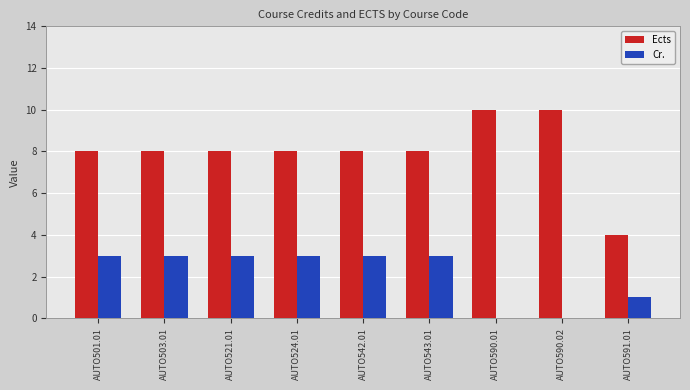

Are the bars grouped side by side (vs. stacked)?

Yes